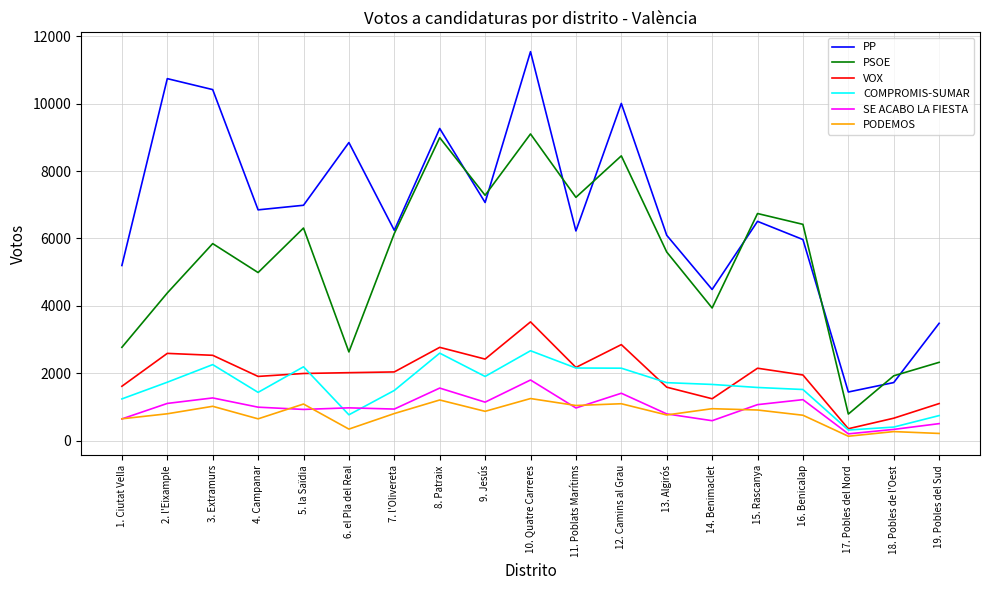

What position from the left is 19. Pobles del Sud?

19